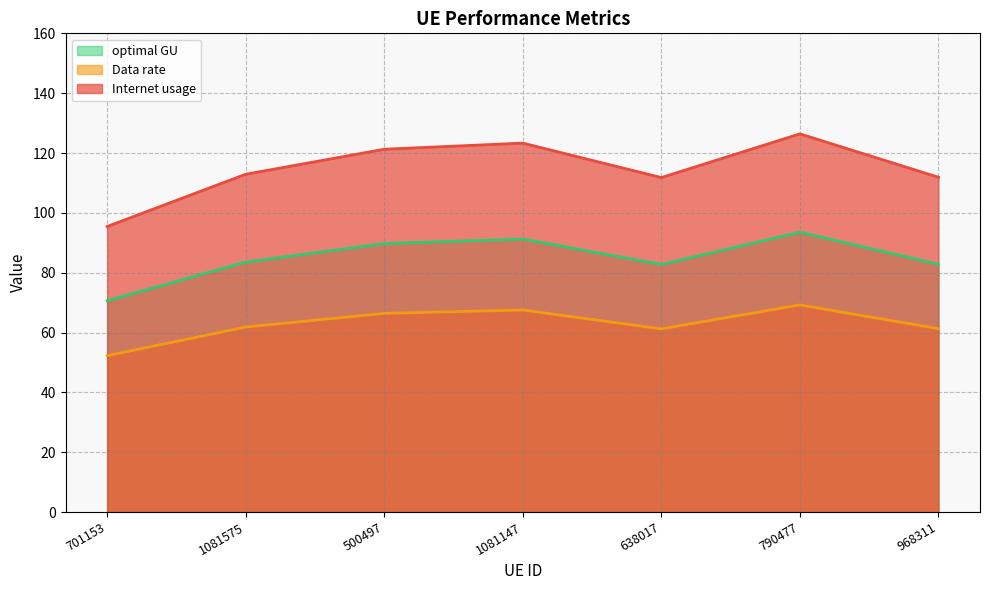

Where is Data rate nearest to the value 82?

638017